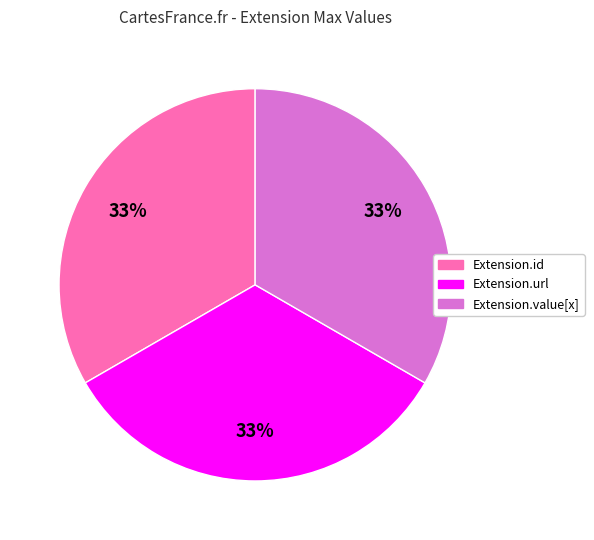

Does any single category account for the majority?

No